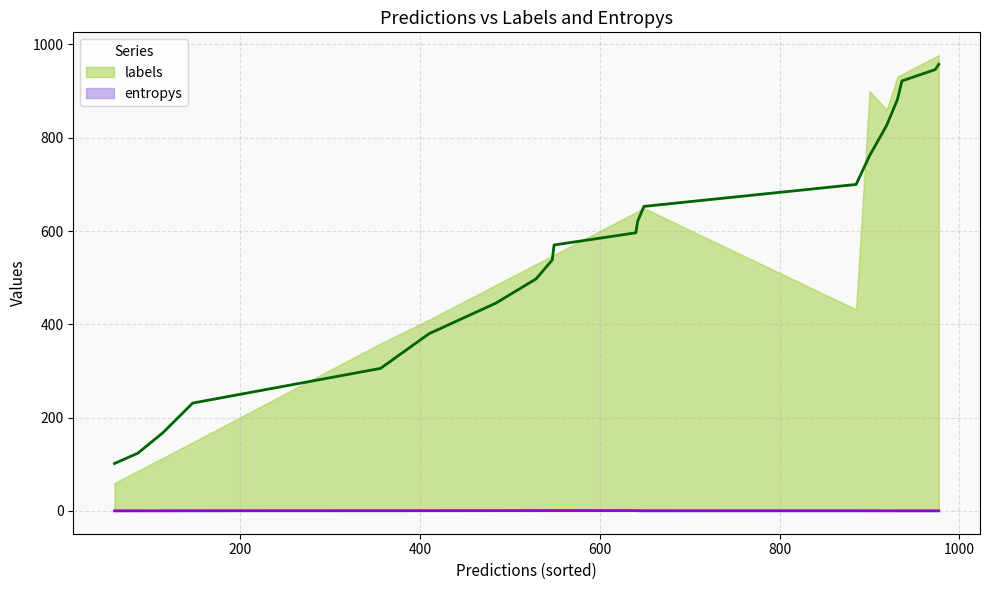

Which series has the largest total across all categories?

labels